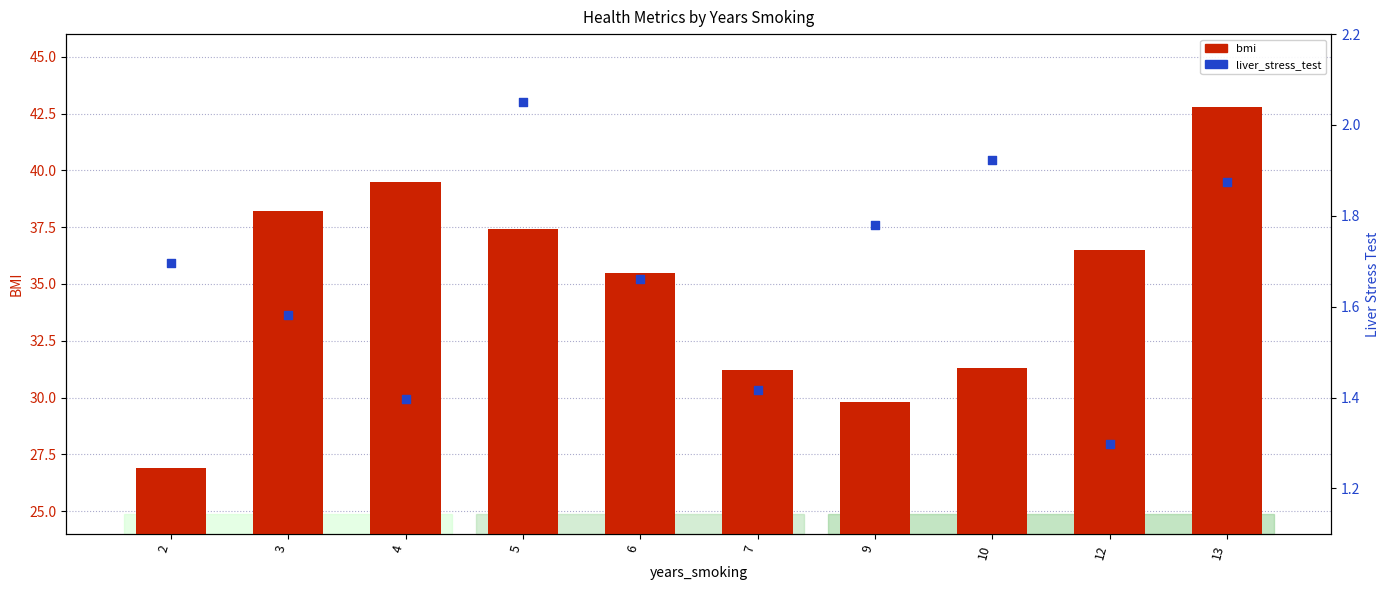

Which series contains the lowest Y value?

liver_stress_test